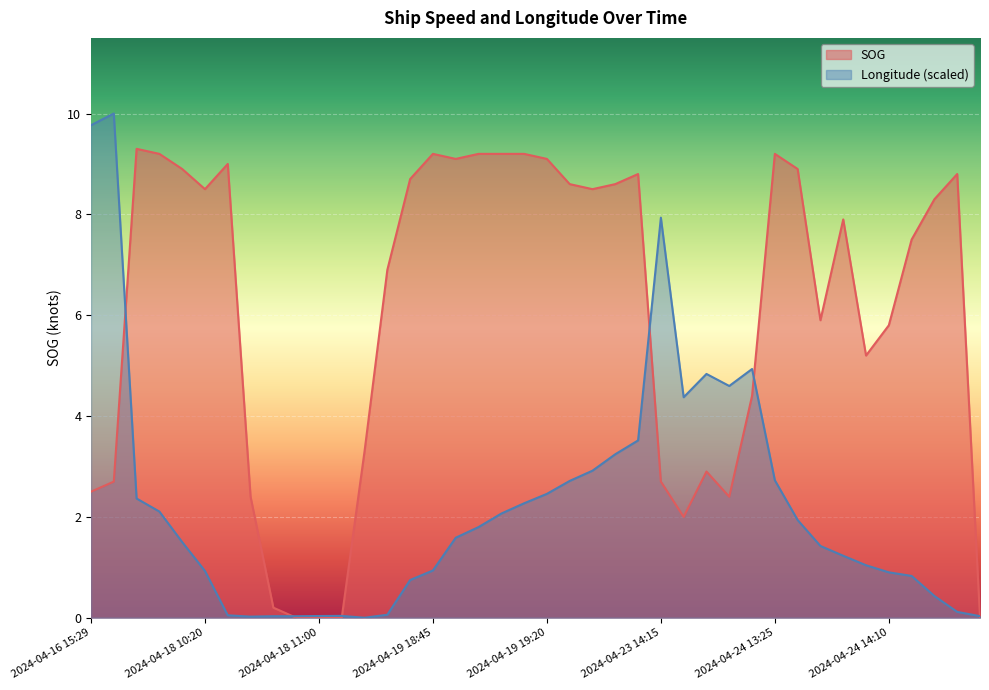

Which series ends up on top after the final intersection of Longitude and SOG?

Longitude